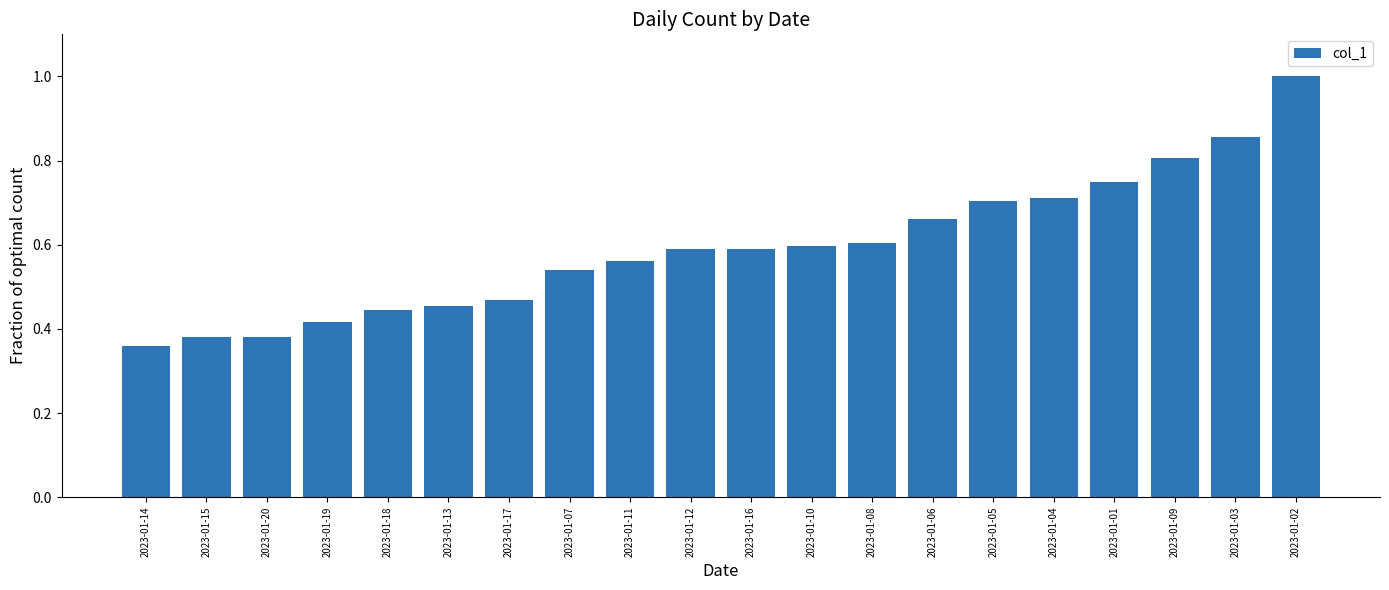

What is the sum of all values?

11.9